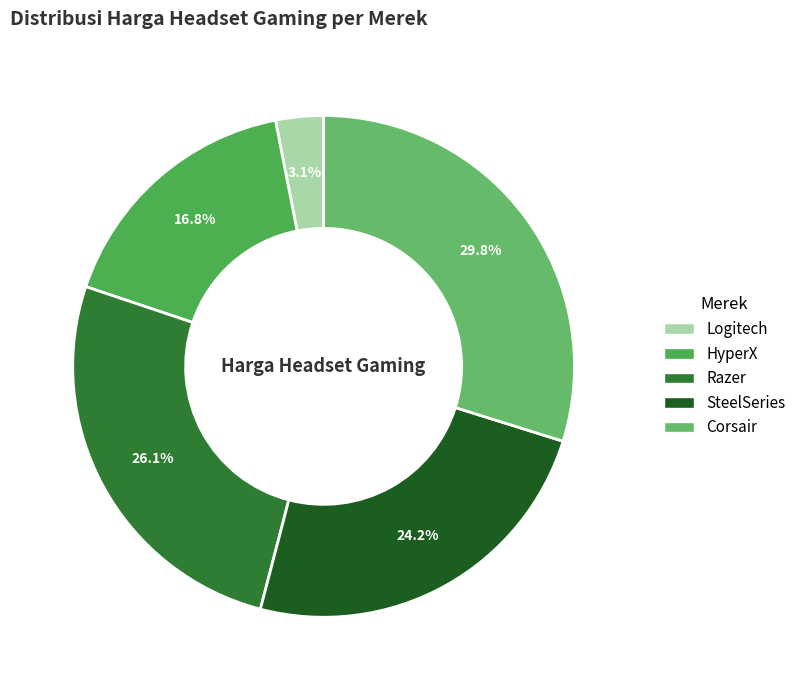

Rank the categories by value from highest to lowest.

Corsair, Razer, SteelSeries, HyperX, Logitech